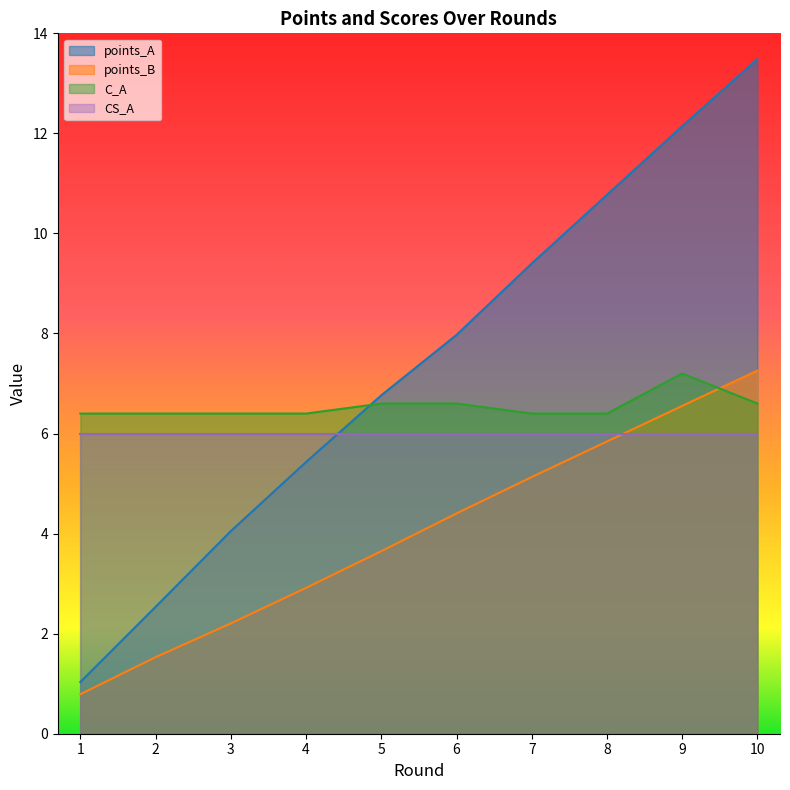

Between 2 and 6, which series saw the biggest shift?

points_A